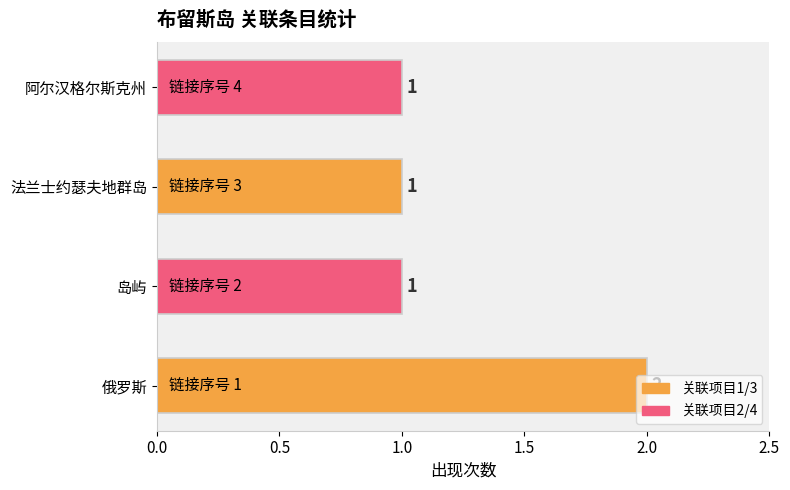

Which category has the highest value across all series?

俄罗斯